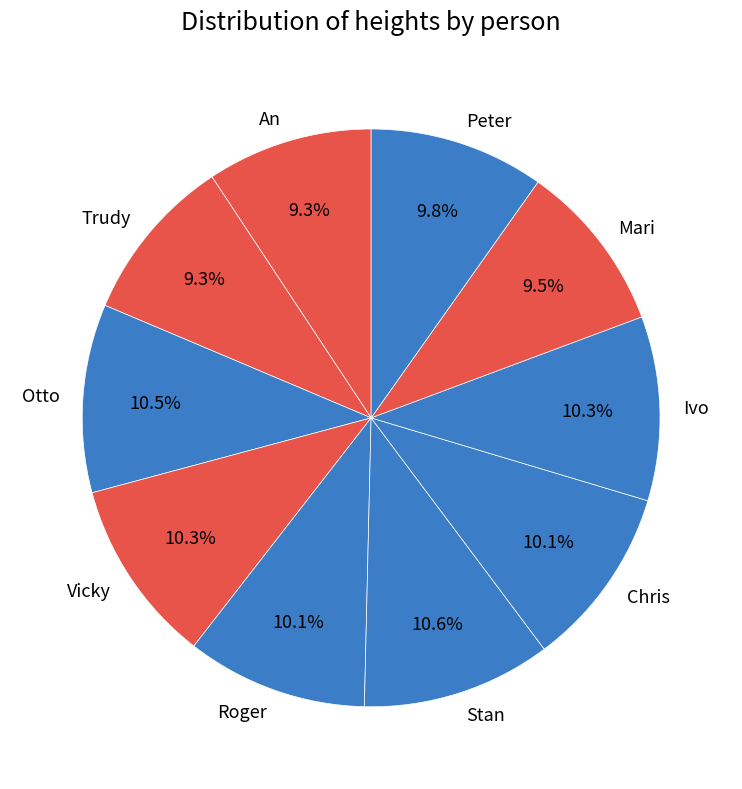

To the nearest percent, what is the average slice percentage?

10%